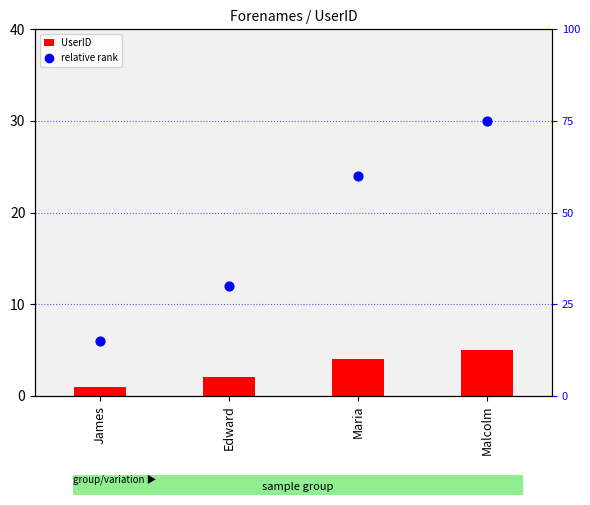

Is the value of relative rank at James greater than the value of UserID at Edward?

Yes